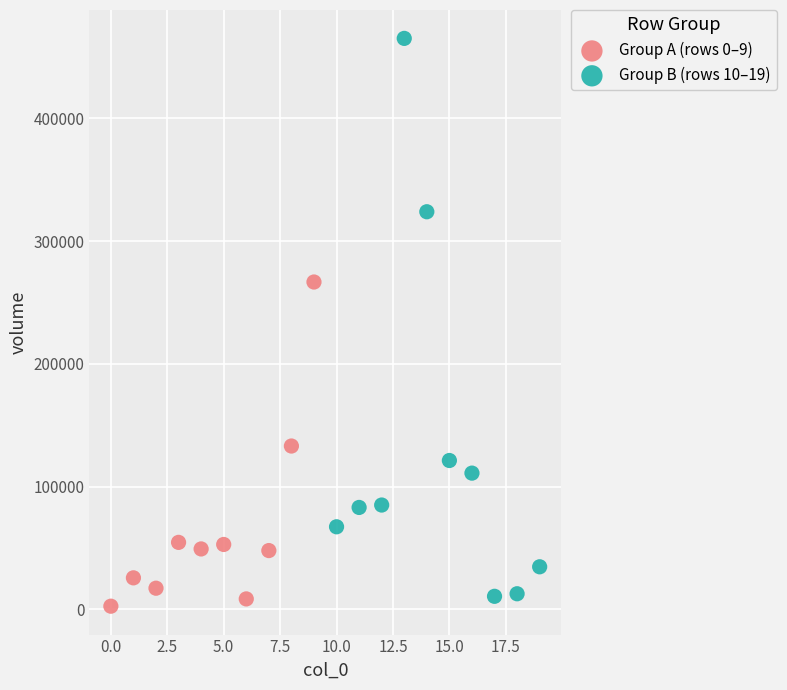

Which series contains the highest Y value?

Group B (rows 10–19)